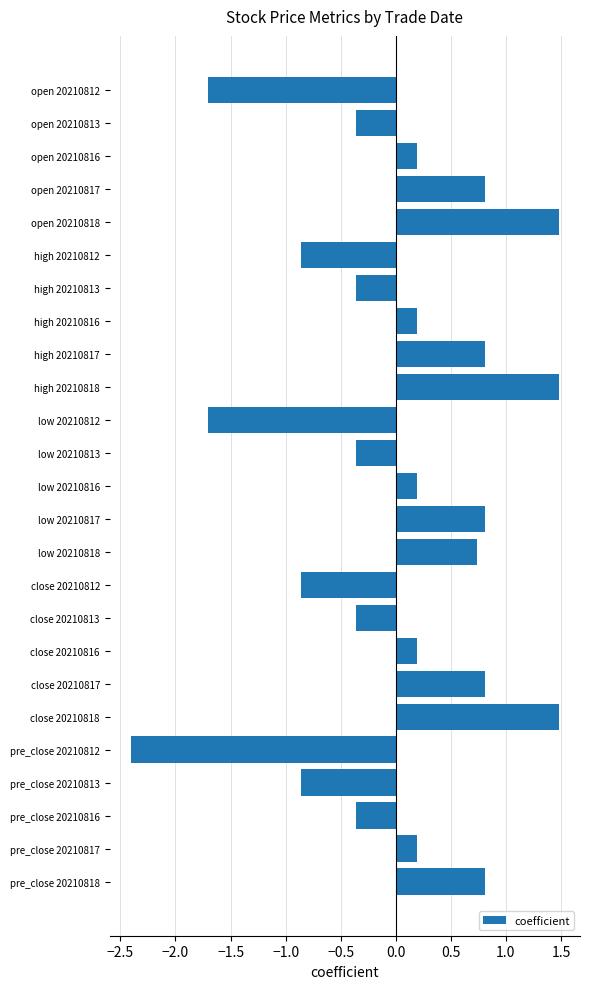

What is the difference between the maximum and minimum values?

3.9